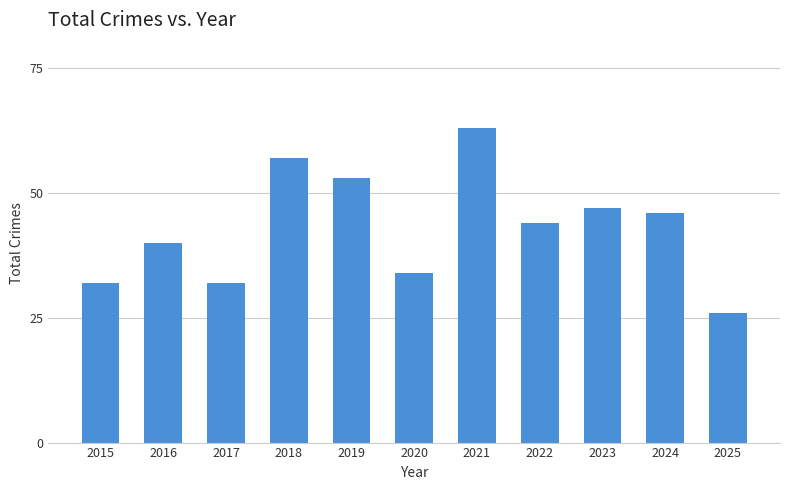

Between 2018 and 2024, which is larger?

2018